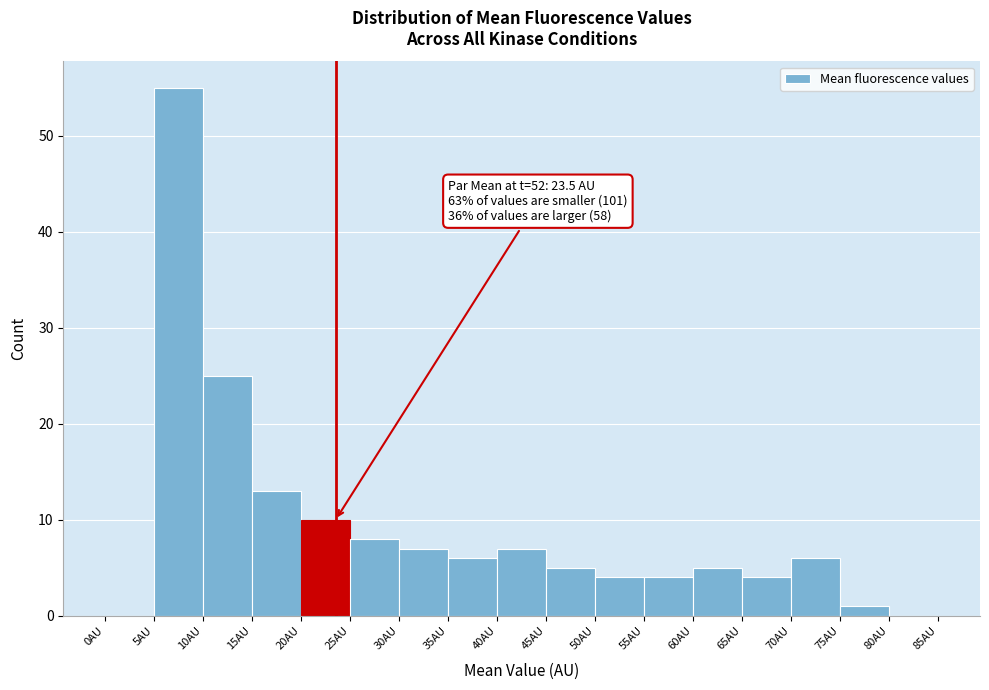

Over which range of the x-axis is the bar tallest?

5 to 10